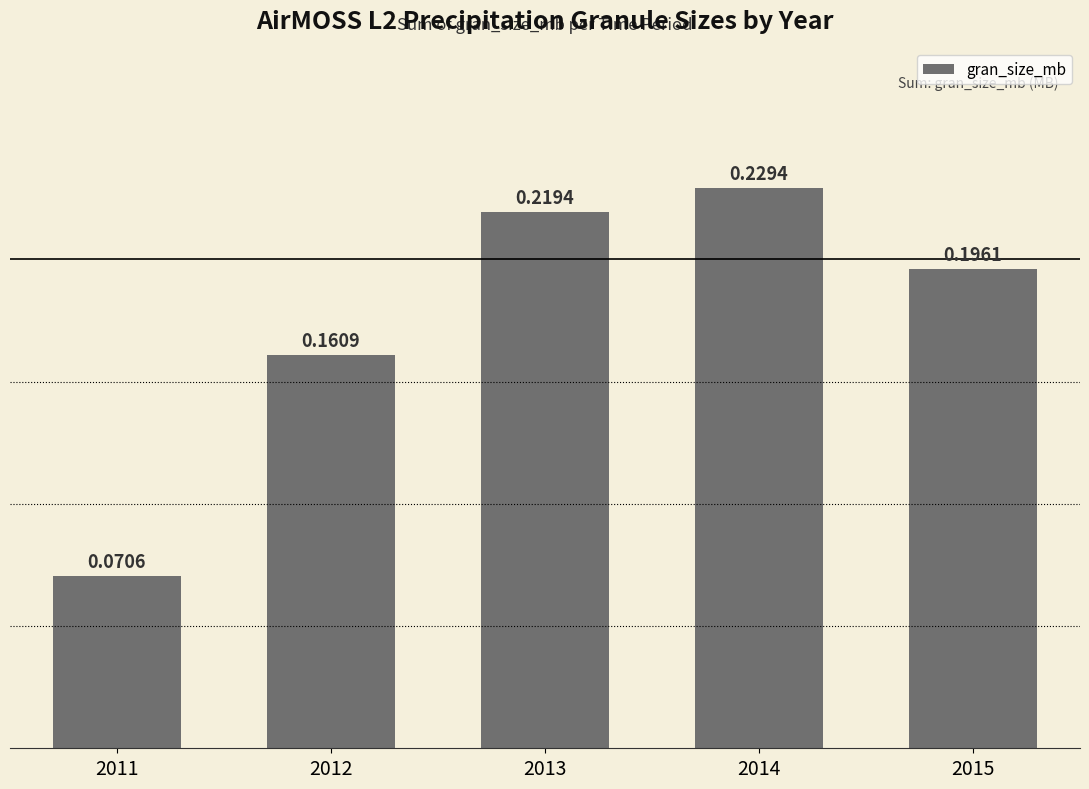

What is the change in value from 2011 to 2013?

+0.1